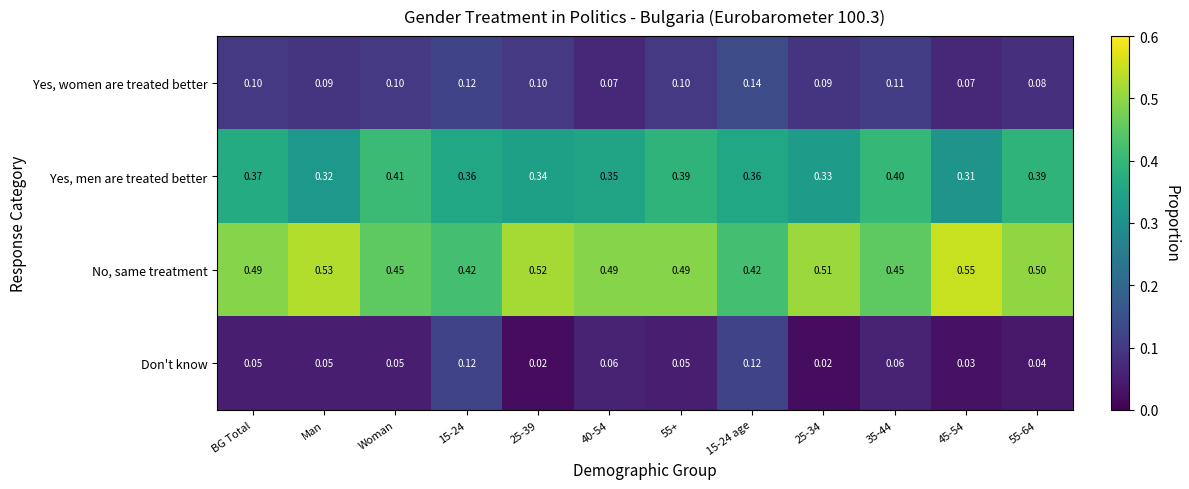

Rank the series at Man from lowest to highest value.

Don't know, Yes, women are treated better, Yes, men are treated better, No, same treatment